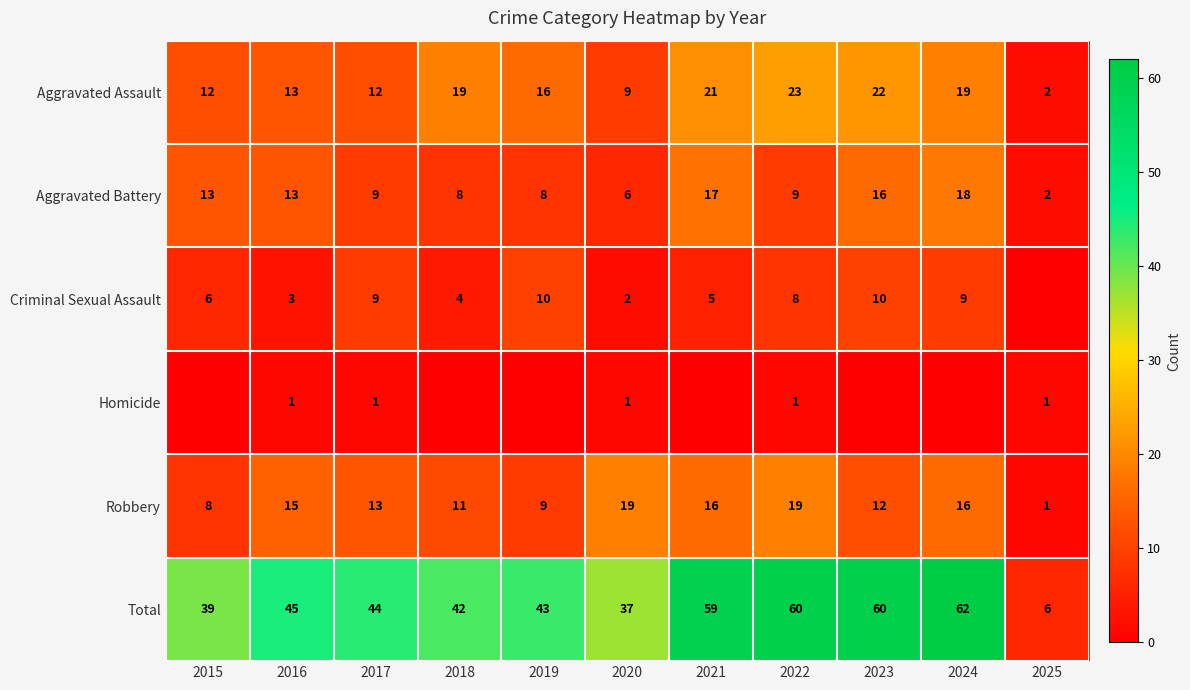

Is the value of Aggravated Battery at 2023 greater than the value of Criminal Sexual Assault at 2017?

Yes